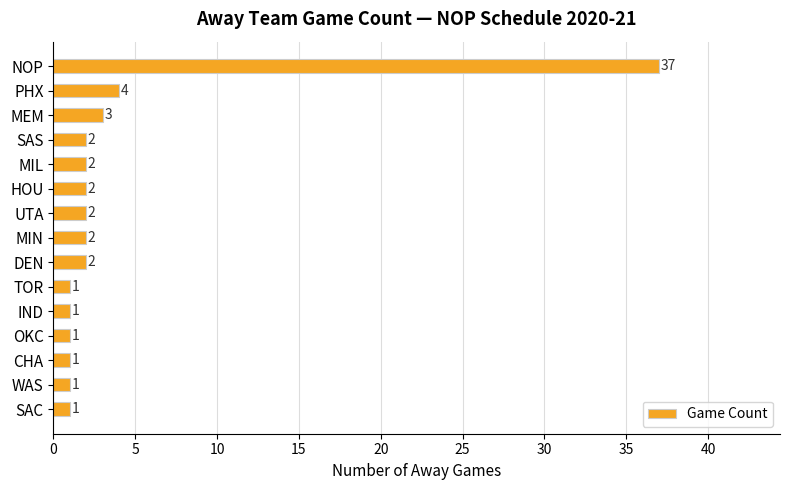

How many data points are less than 2?

6